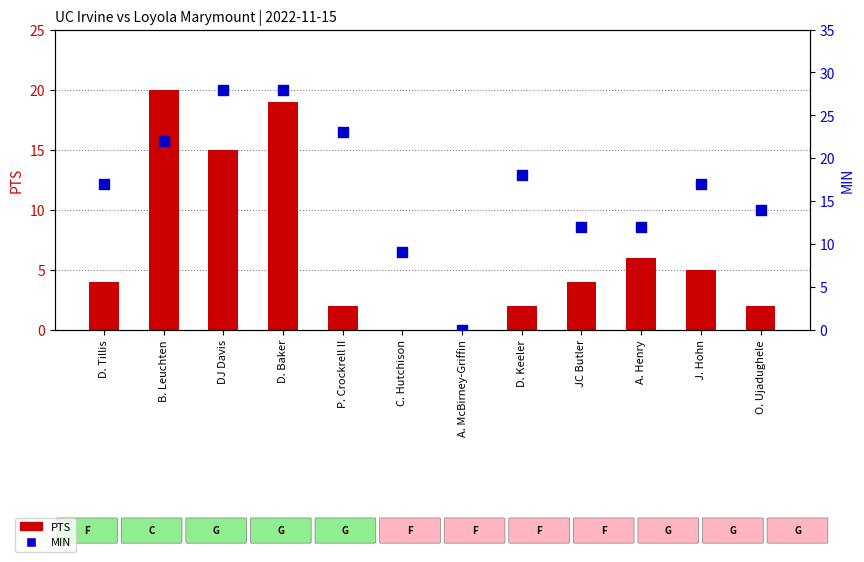

What are all the series names shown in the legend?

PTS, MIN